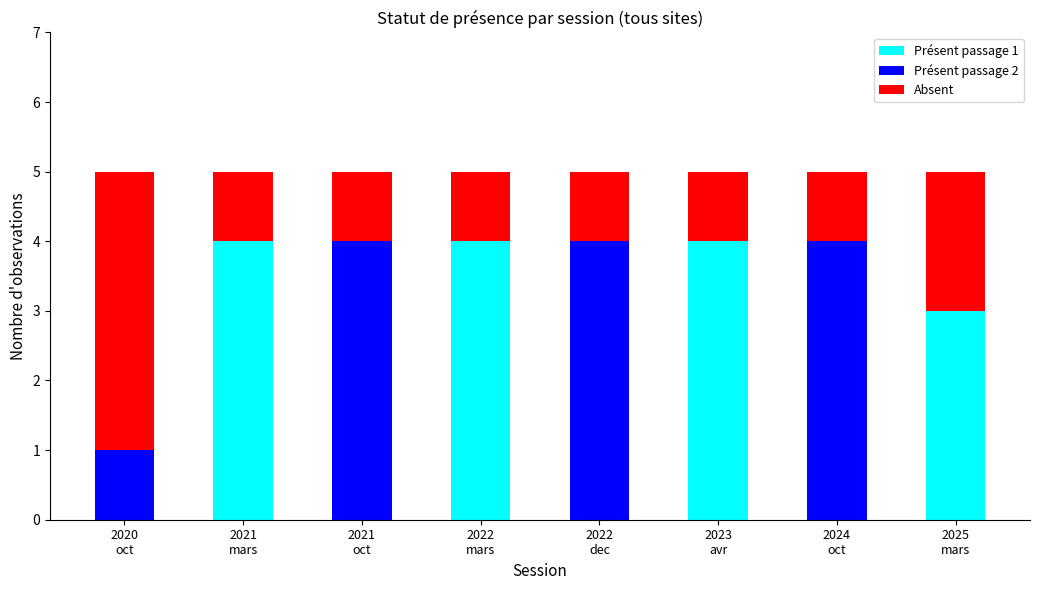

What is the total value across all series at 2020
oct?

5